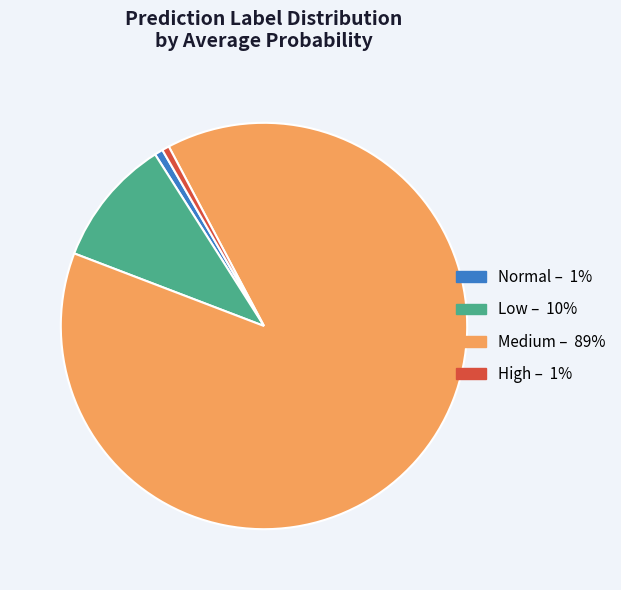

Does any single category account for the majority?

Yes